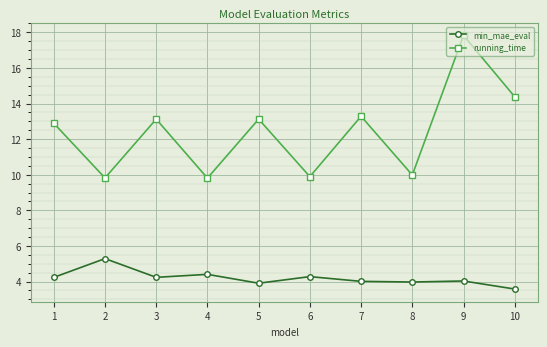

What are all the series names shown in the legend?

min_mae_eval, running_time